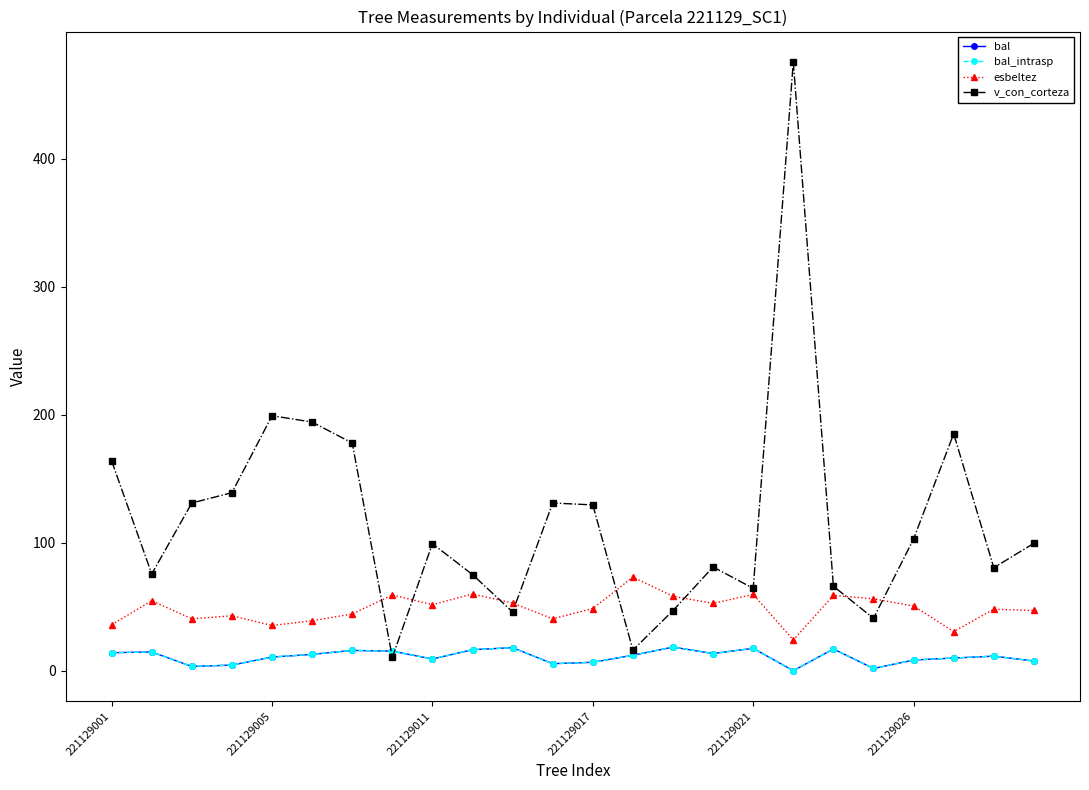

What is the lowest value of the esbeltez series?

24.0